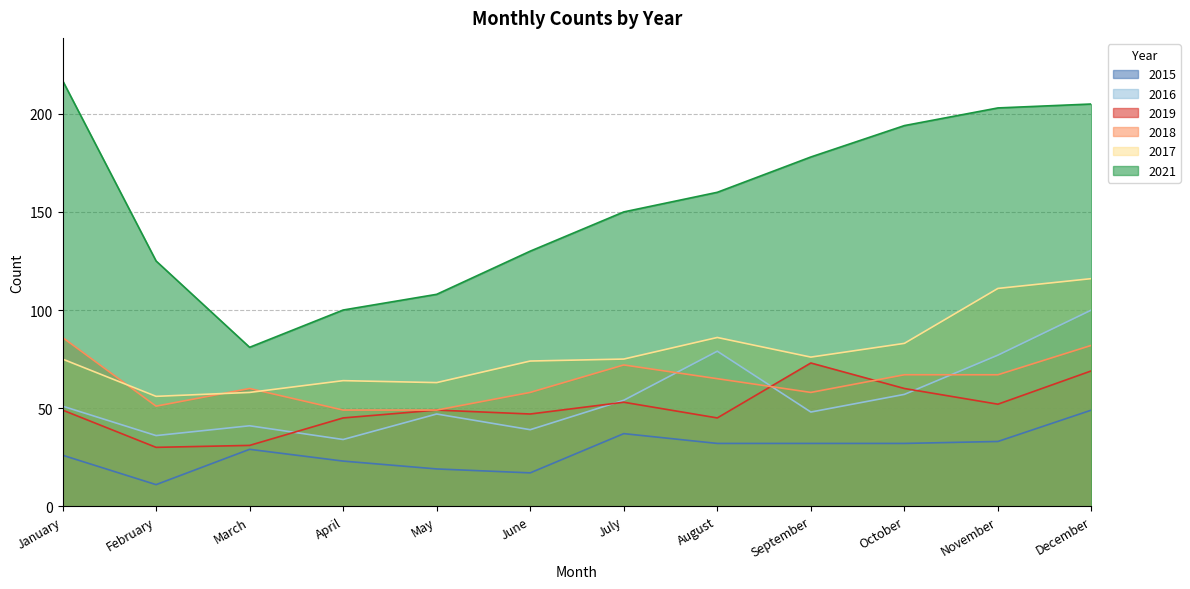

Where is the first local maximum for 2019?

May